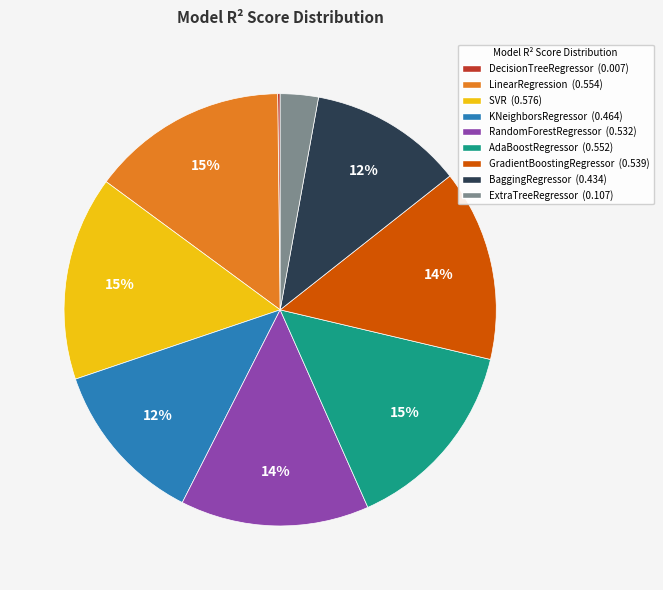

To the nearest percent, what is the difference between the BaggingRegressor and LinearRegression slice percentages?

3%